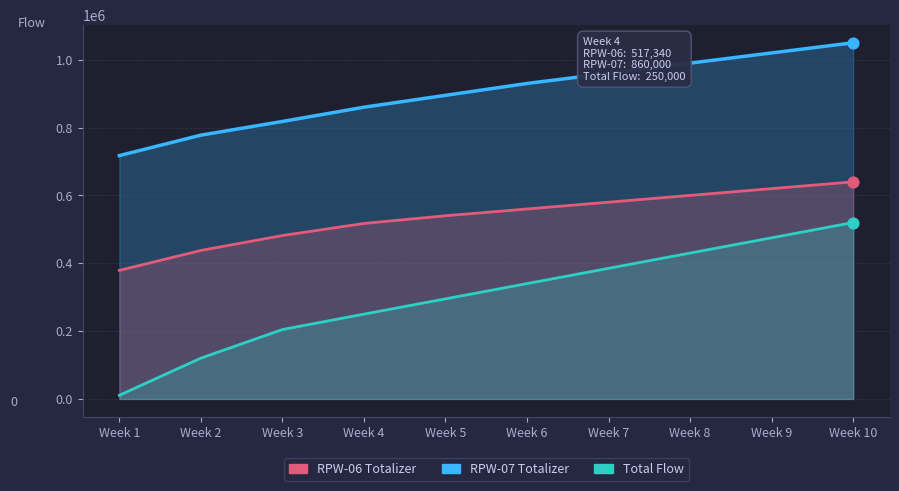

Is the value of Total Flow at Week 5 greater than the value of RPW-07 Totalizer at Week 4?

No